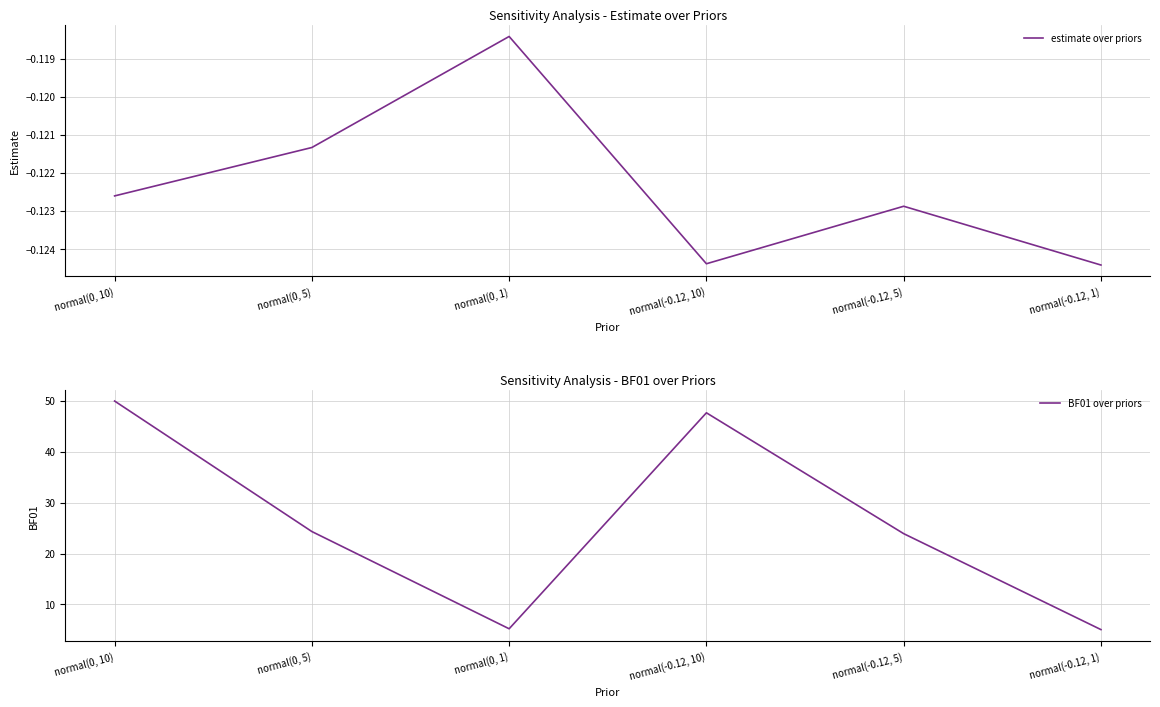

True or false: estimate over priors and BF01 over priors intersect in this chart.

False